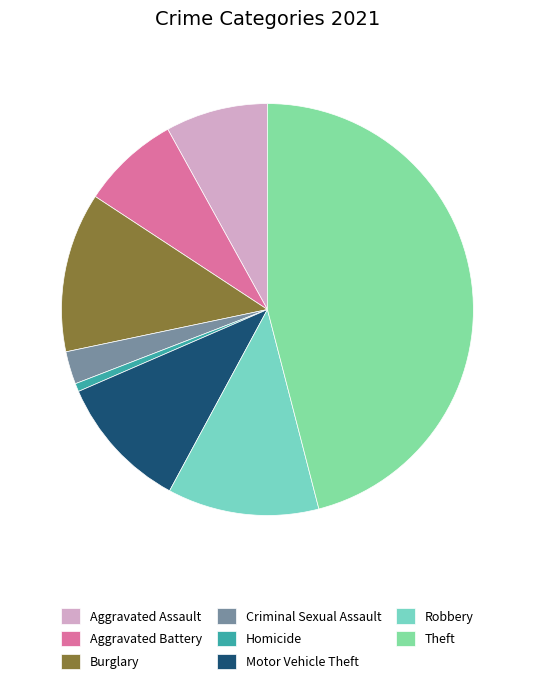

How many slices are in this pie chart?

8